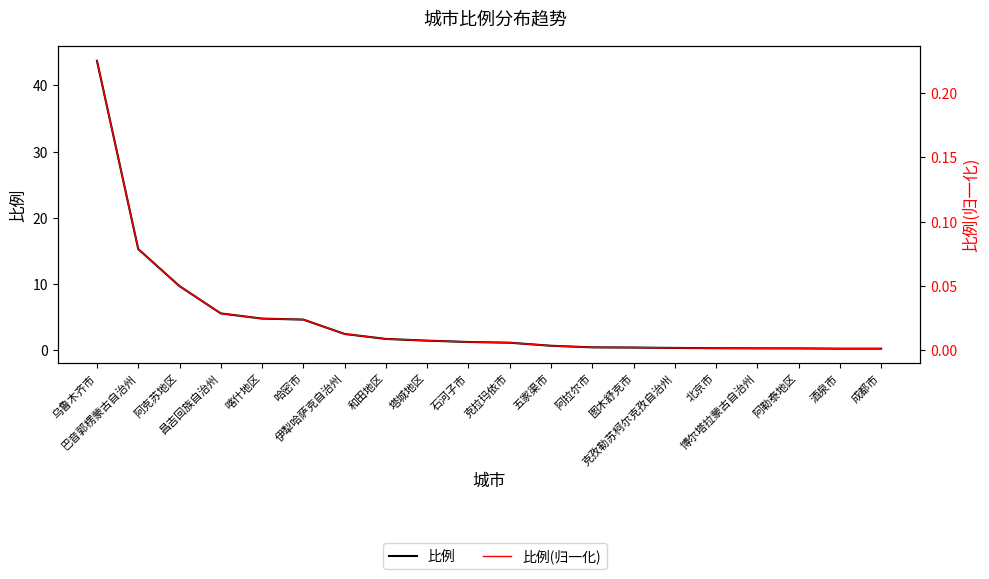

Reading left to right, what are all the values shown in this chart?

比例: 乌鲁木齐市=43.7	巴音郭楞蒙古自治州=15.3	阿克苏地区=9.7	昌吉回族自治州=5.6	喀什地区=4.8	哈密市=4.6	伊犁哈萨克自治州=2.5	和田地区=1.7	塔城地区=1.4	石河子市=1.2	克拉玛依市=1.1	五家渠市=0.7	阿拉尔市=0.4	图木舒克市=0.4	克孜勒苏柯尔克孜自治州=0.3	北京市=0.3	博尔塔拉蒙古自治州=0.3	阿勒泰地区=0.3	酒泉市=0.2	成都市=0.2
比例(归一化): 乌鲁木齐市=0.2	巴音郭楞蒙古自治州=0.1	阿克苏地区=0.0	昌吉回族自治州=0.0	喀什地区=0.0	哈密市=0.0	伊犁哈萨克自治州=0.0	和田地区=0.0	塔城地区=0.0	石河子市=0.0	克拉玛依市=0.0	五家渠市=0.0	阿拉尔市=0.0	图木舒克市=0.0	克孜勒苏柯尔克孜自治州=0.0	北京市=0.0	博尔塔拉蒙古自治州=0.0	阿勒泰地区=0.0	酒泉市=0.0	成都市=0.0